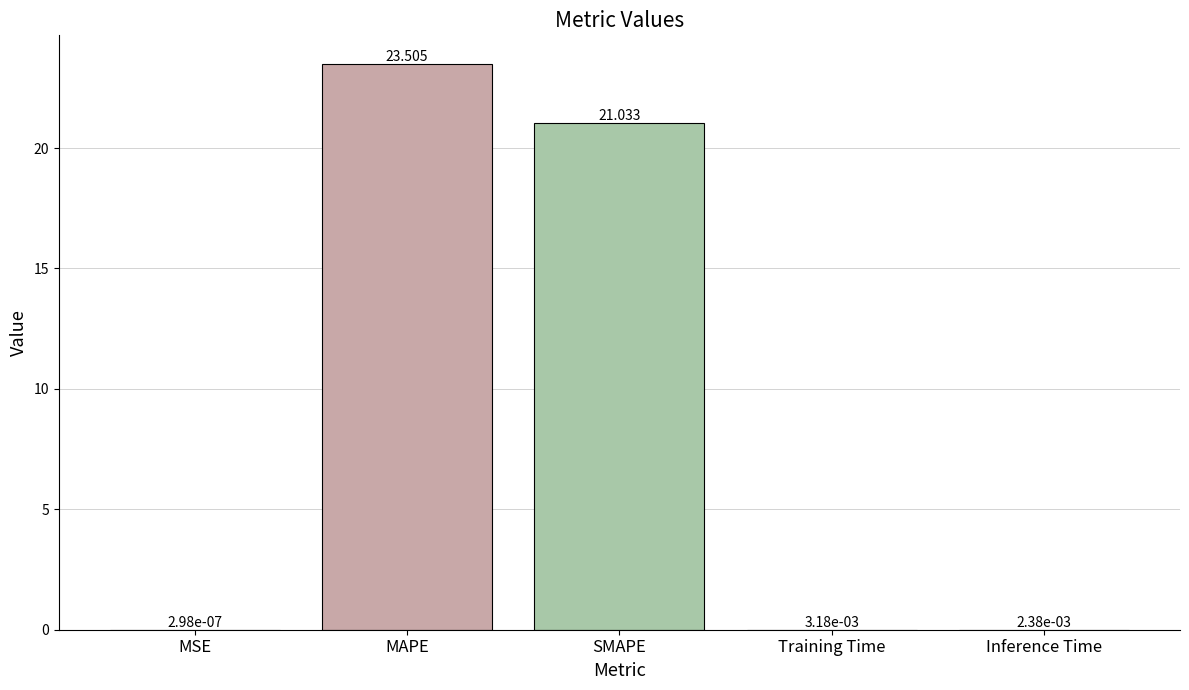

Count the number of data series in this chart.

1